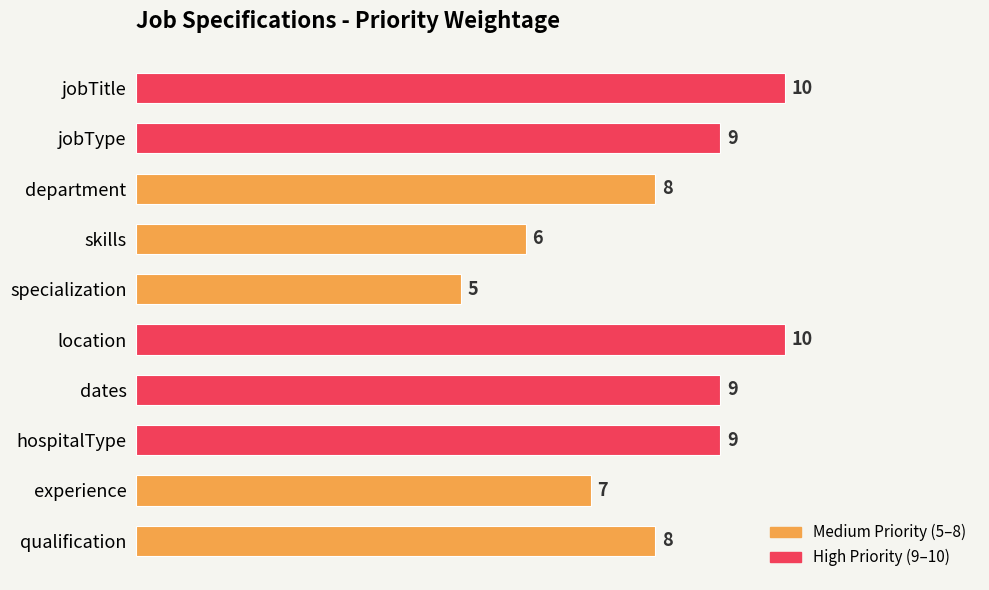

Reading bottom to top, what are all the values shown in this chart?

qualification=8	experience=7	hospitalType=9	dates=9	location=10	specialization=5	skills=6	department=8	jobType=9	jobTitle=10